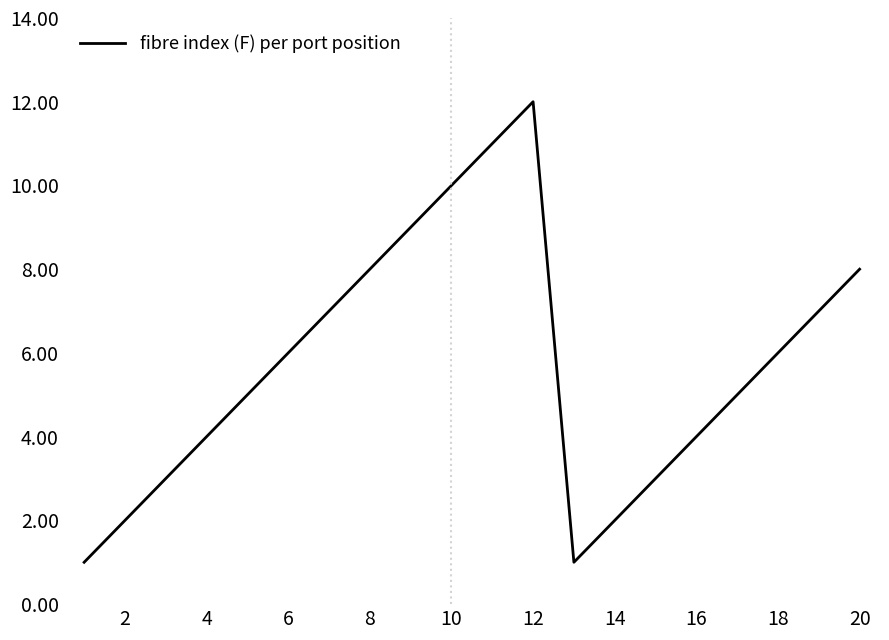

How many lines are shown in the chart?

1